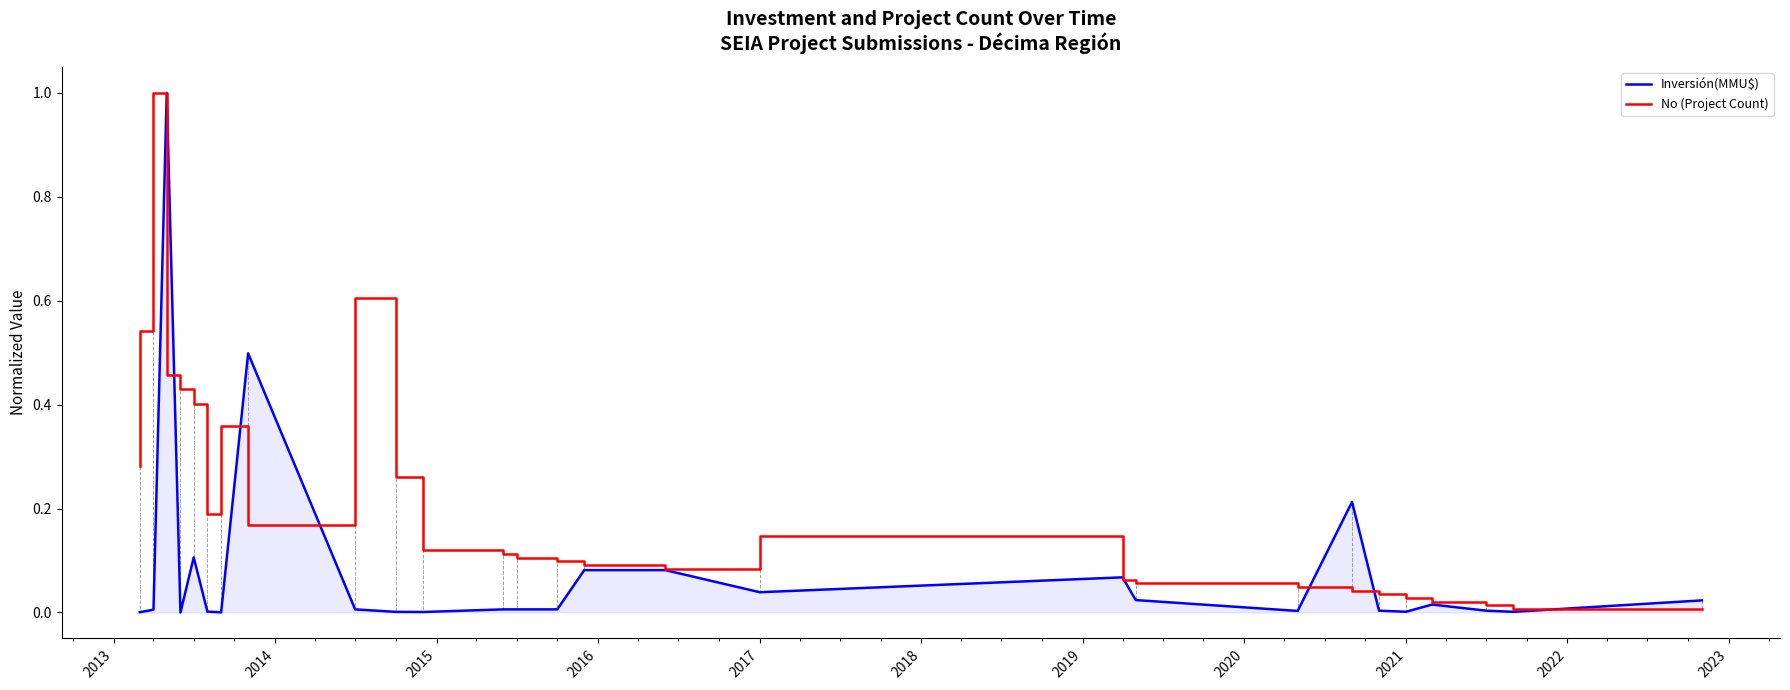

Which series has the largest total across all categories?

No (Project Count)